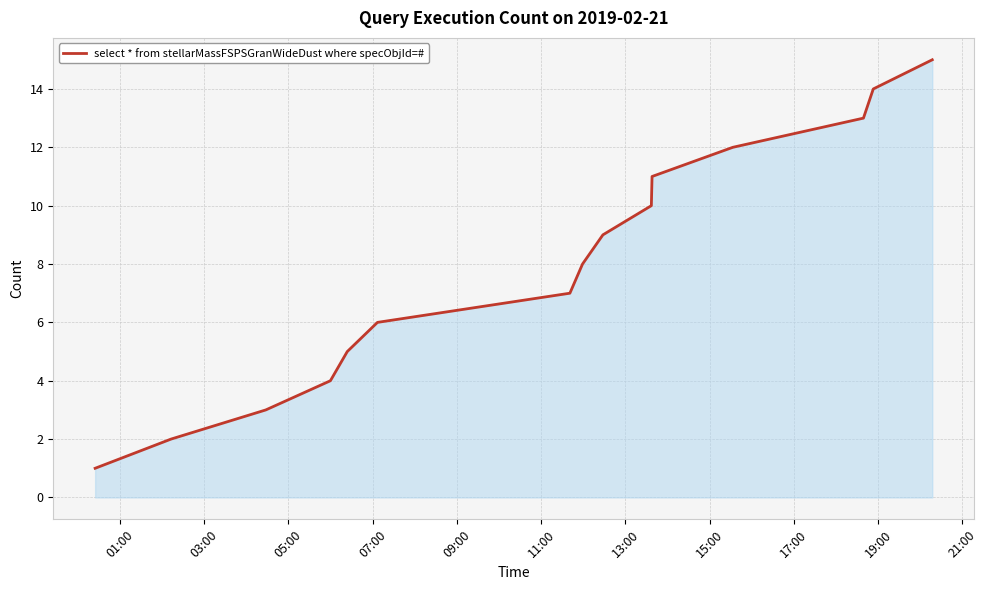

What is the difference between the maximum and minimum values?

14